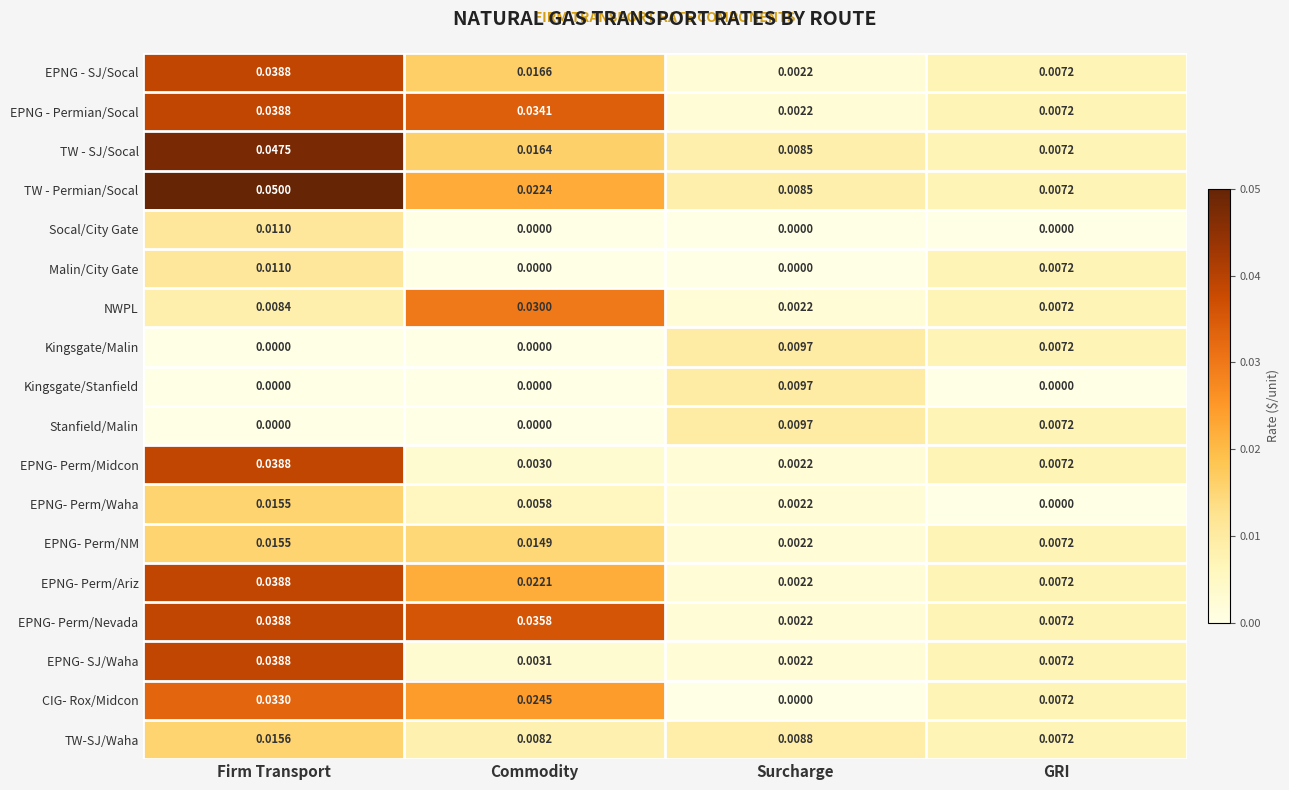

At which category is the sum across all series the highest?

Firm Transport